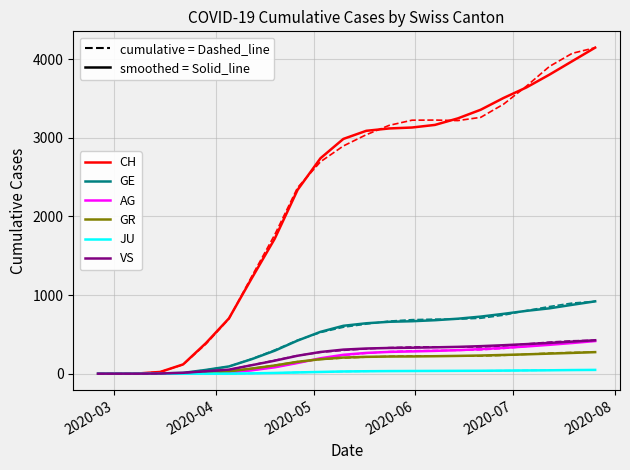

Reading right to left, list all the values displayed in this chart.

CH: 4147	3975	3803	3641	3507	3357	3247	3164	3131	3119	3089	2986	2740	2338	1716	1215	703	390	118	22	2	0	0
GE: 920	876	831	799	761	726	699	680	667	660	641	609	532	421	292	185	92	48	10	4	0	0	0
AG: 415	390	367	346	328	312	299	290	283	277	264	240	196	136	81	43	15	9	1	0	0	0	0
GR: 274	264	255	246	238	231	226	222	219	218	214	205	184	151	104	65	30	15	4	0	0	0	0
JU: 48	46	43	41	39	37	36	35	34	33	31	28	22	16	9	4	0	0	0	0	0	0	0
VS: 425	408	391	376	362	350	341	335	330	327	320	306	276	228	165	108	51	31	11	2	0	0	0